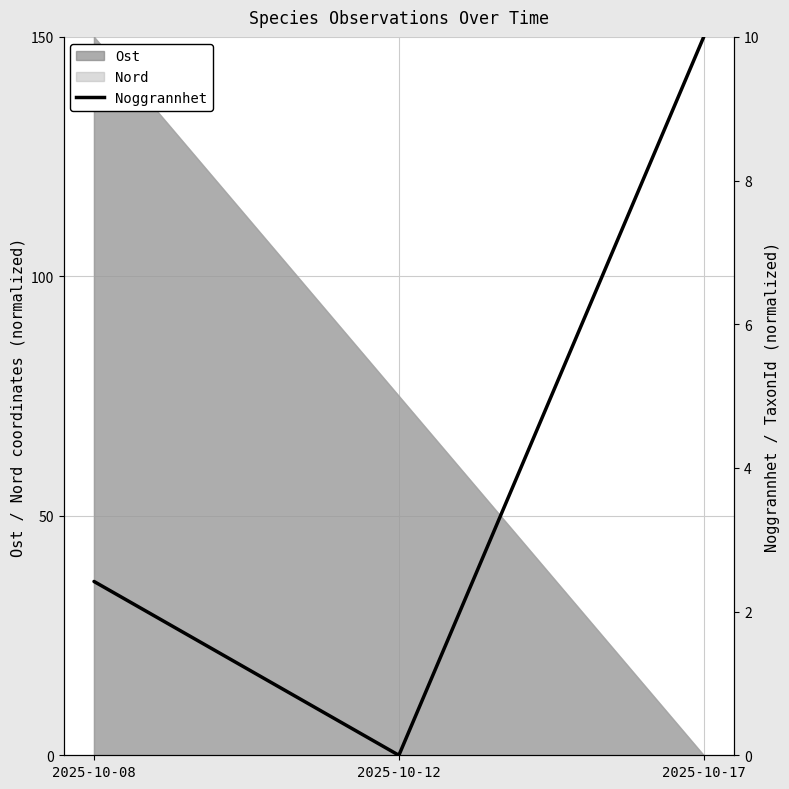

Is it true that the value at 2025-10-08 is 1.6?

False